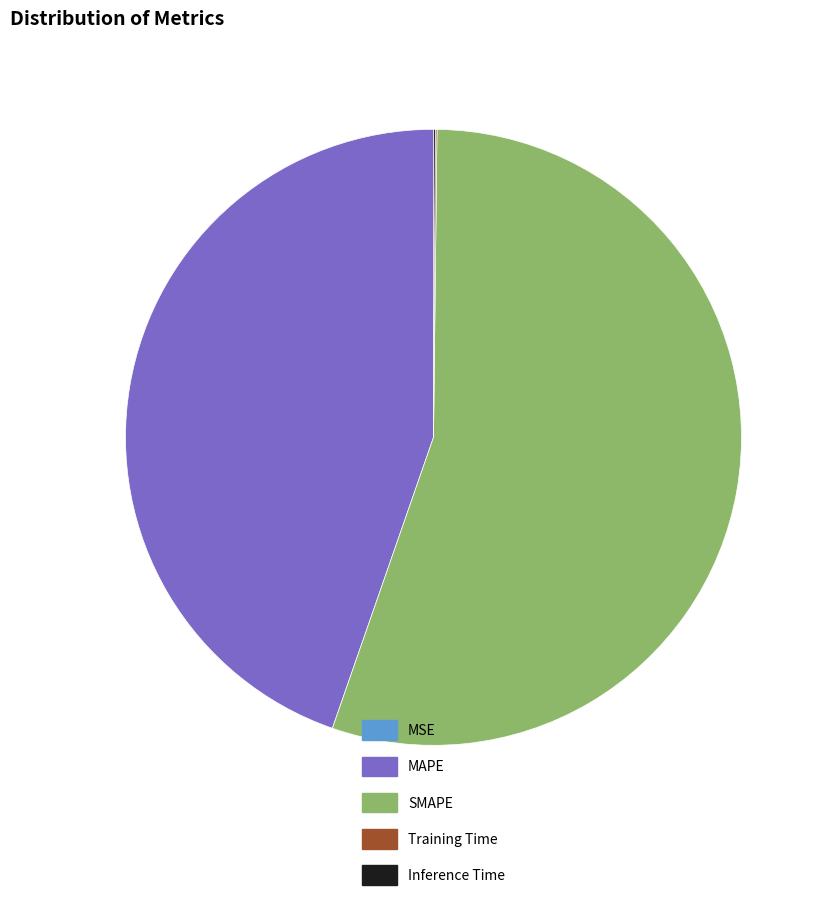

The MAPE slice represents 45% of the pie. True or false?

True